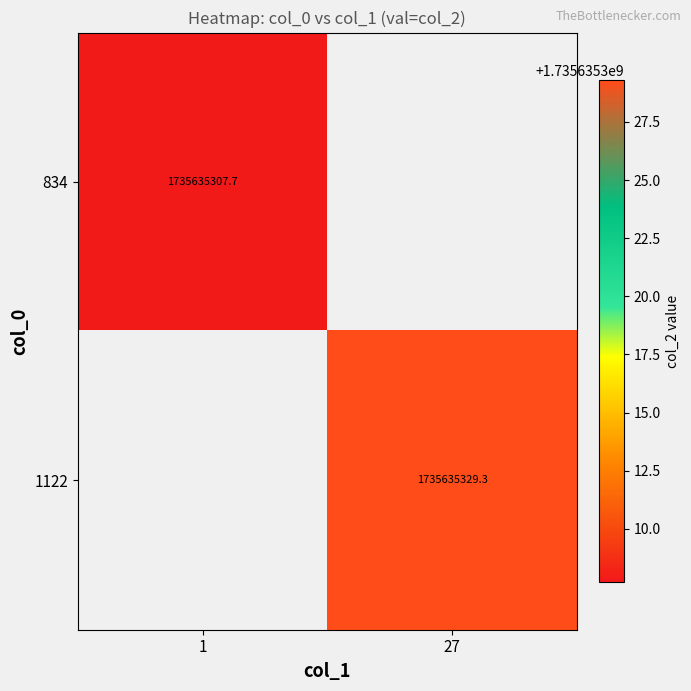

At which category is the sum across all series the highest?

27